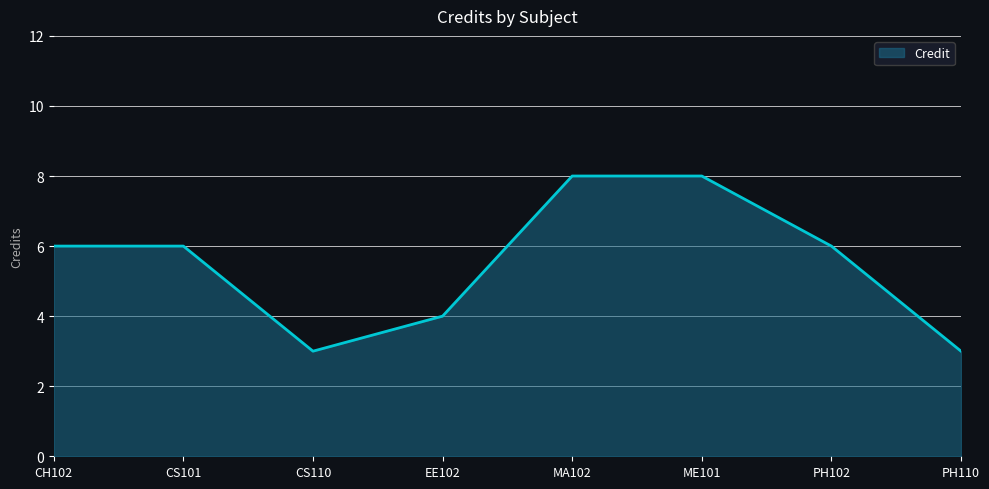

What position from the right is EE102?

5